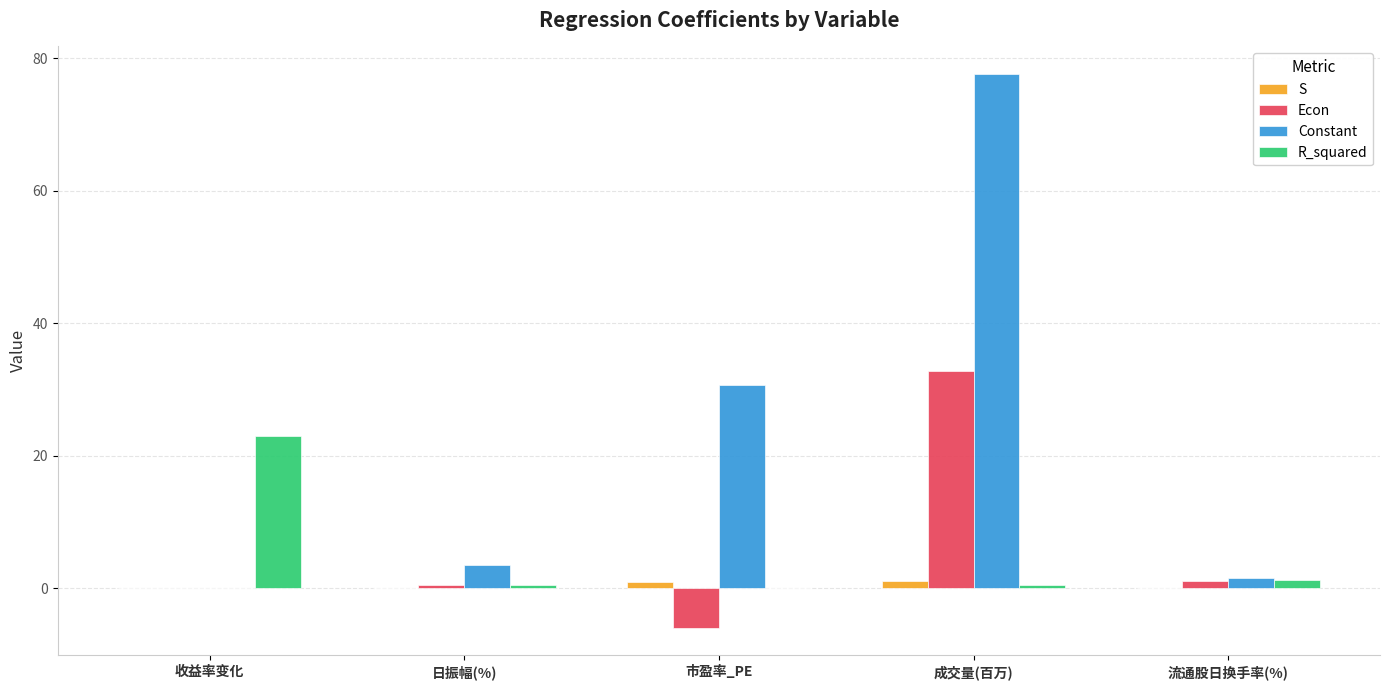

What are all the series names shown in the legend?

S, Econ, Constant, R_squared